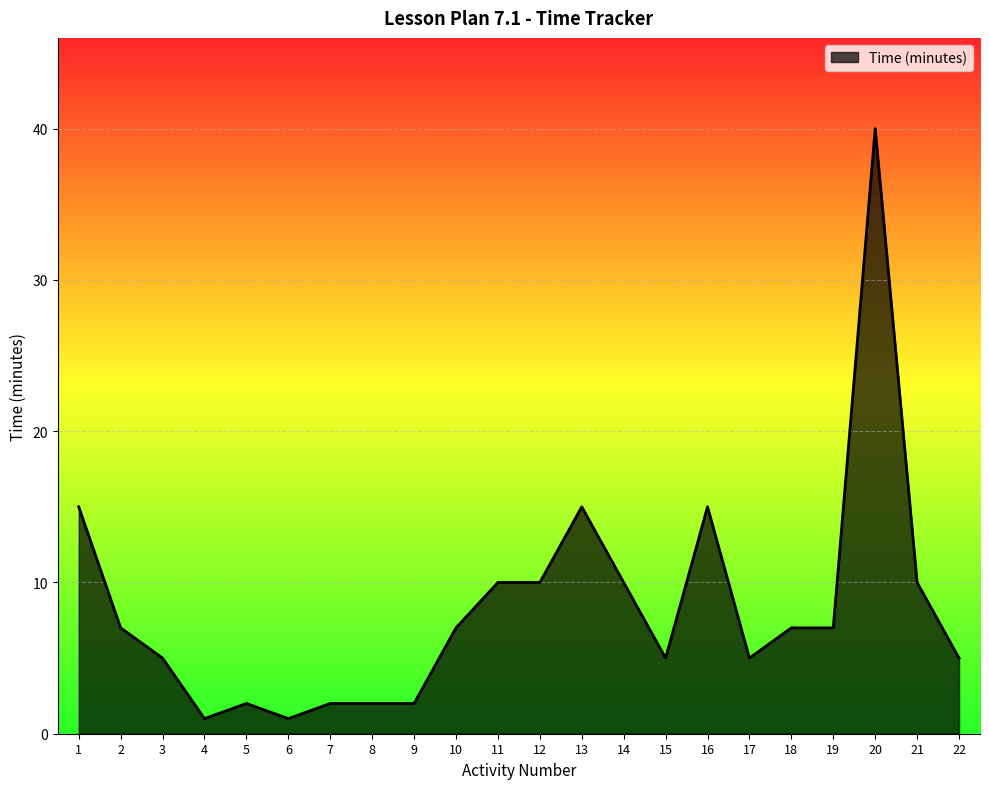

What is the sum of the values at 22 and 15?

10